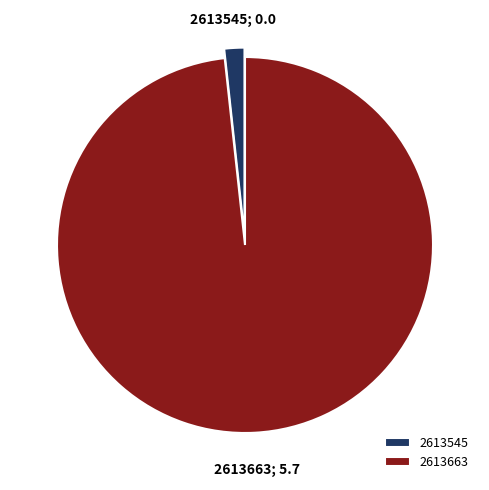

Which slice is the smallest?

2613545